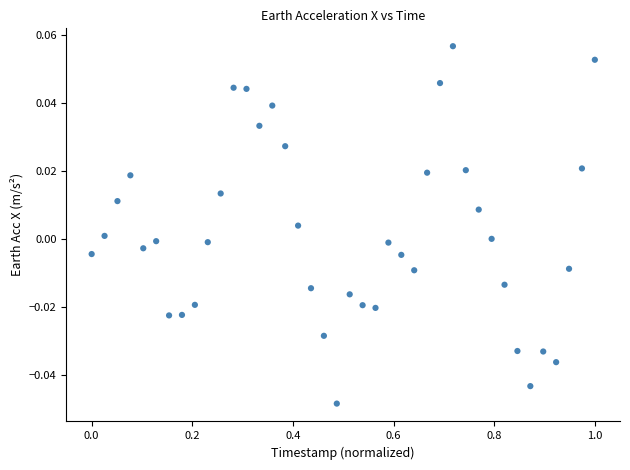

Count the number of points in this scatter plot.

40